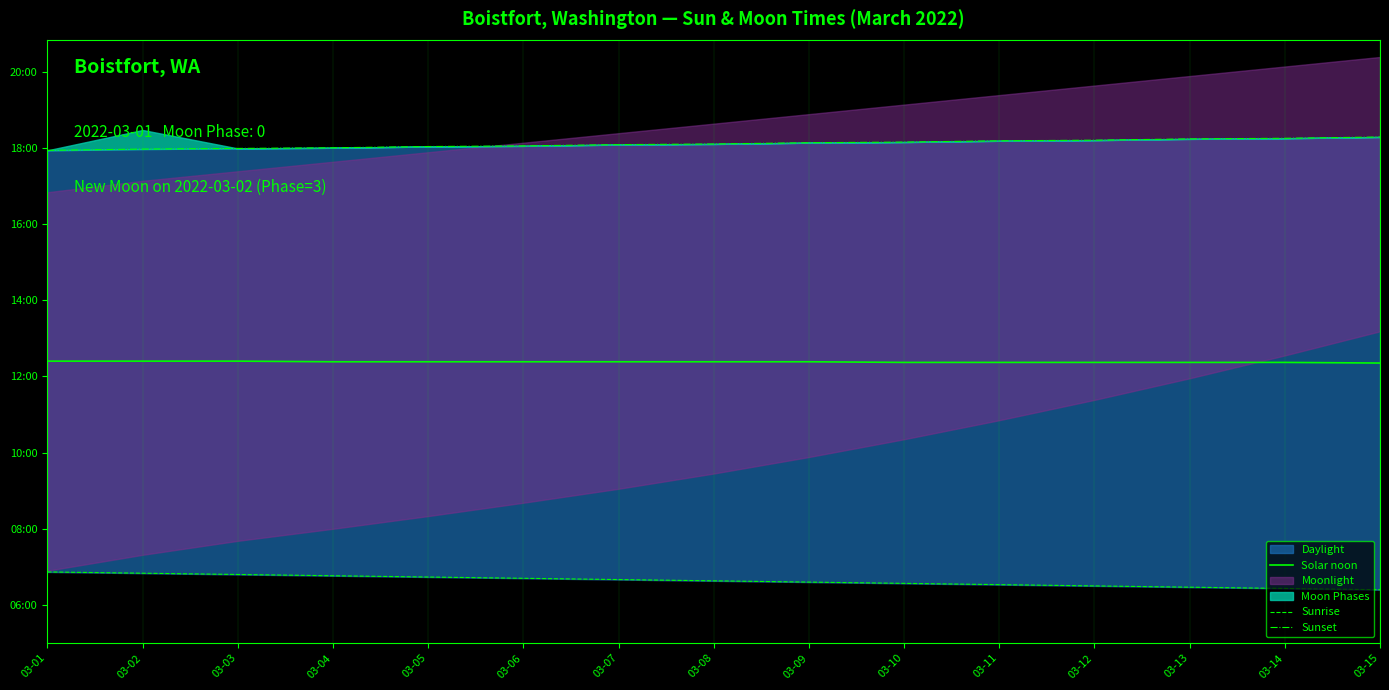

Read the Sunset value at 03-03.

1079